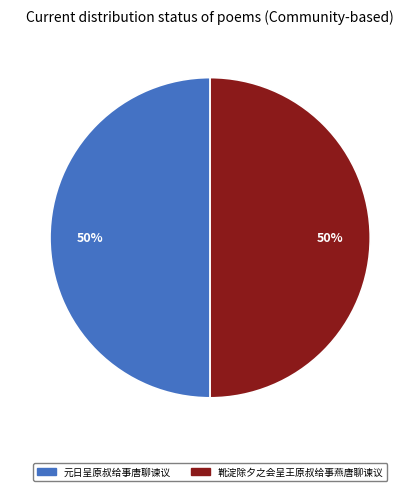

What percentage is the 靴淀除夕之会呈王原叔给事燕唐聊谏议 slice, to the nearest percent?

50%